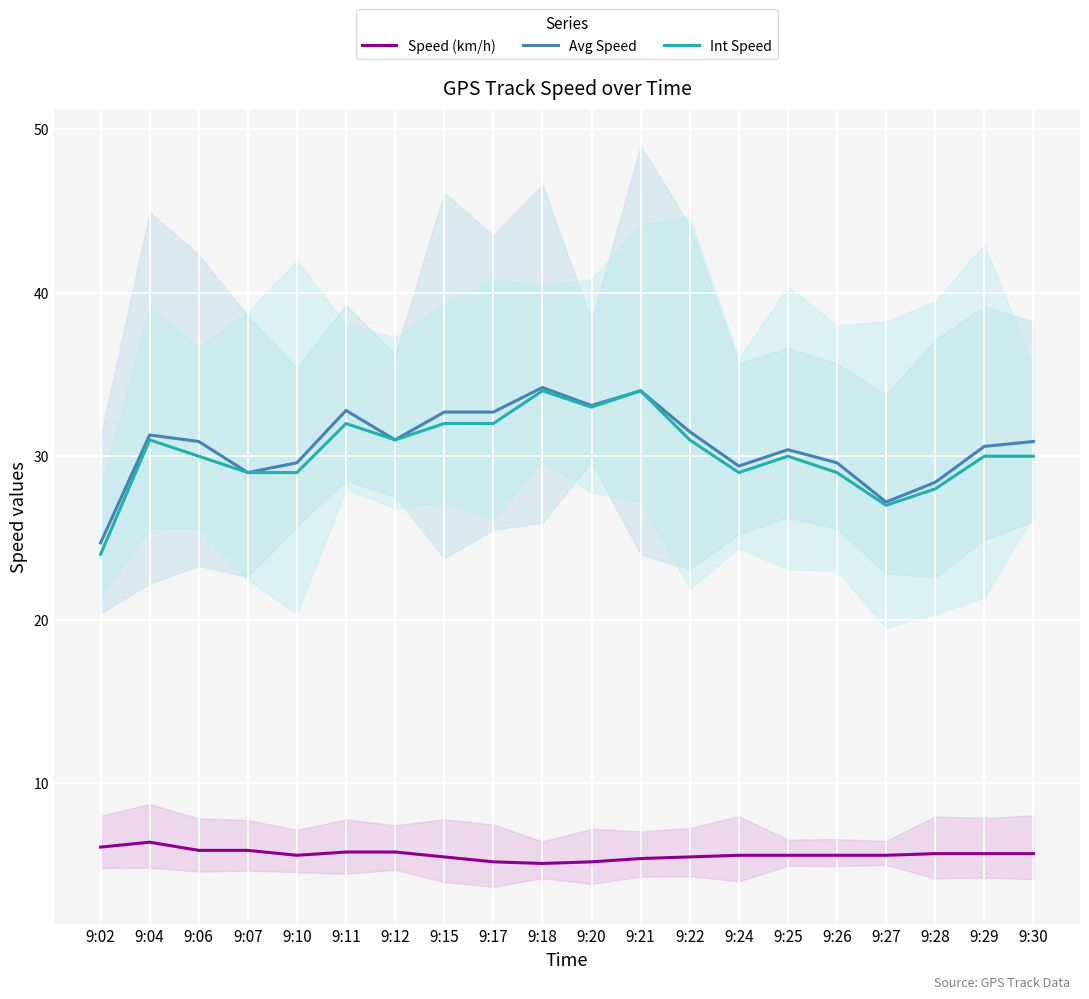

True or false: Speed (km/h) and Avg Speed cross at least once.

False